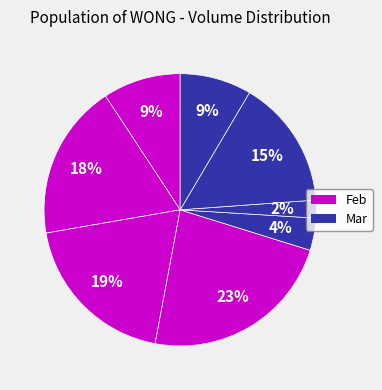

Count the number of slices in the pie.

8